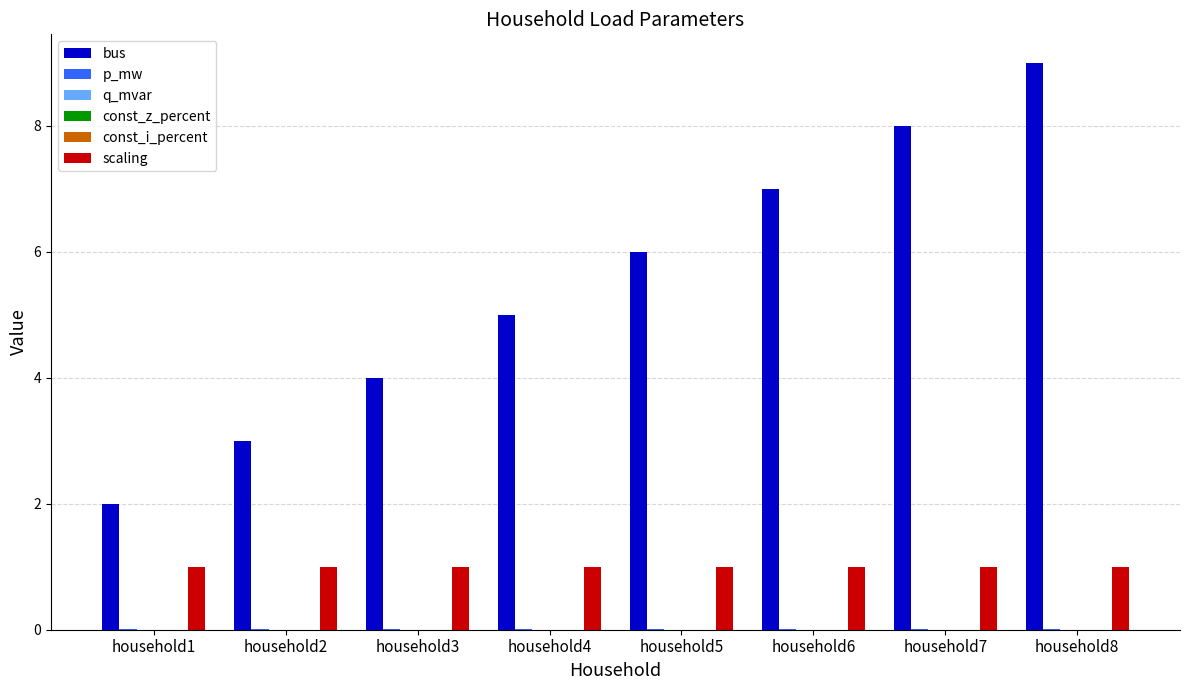

Does the chart contain stacked bars?

No